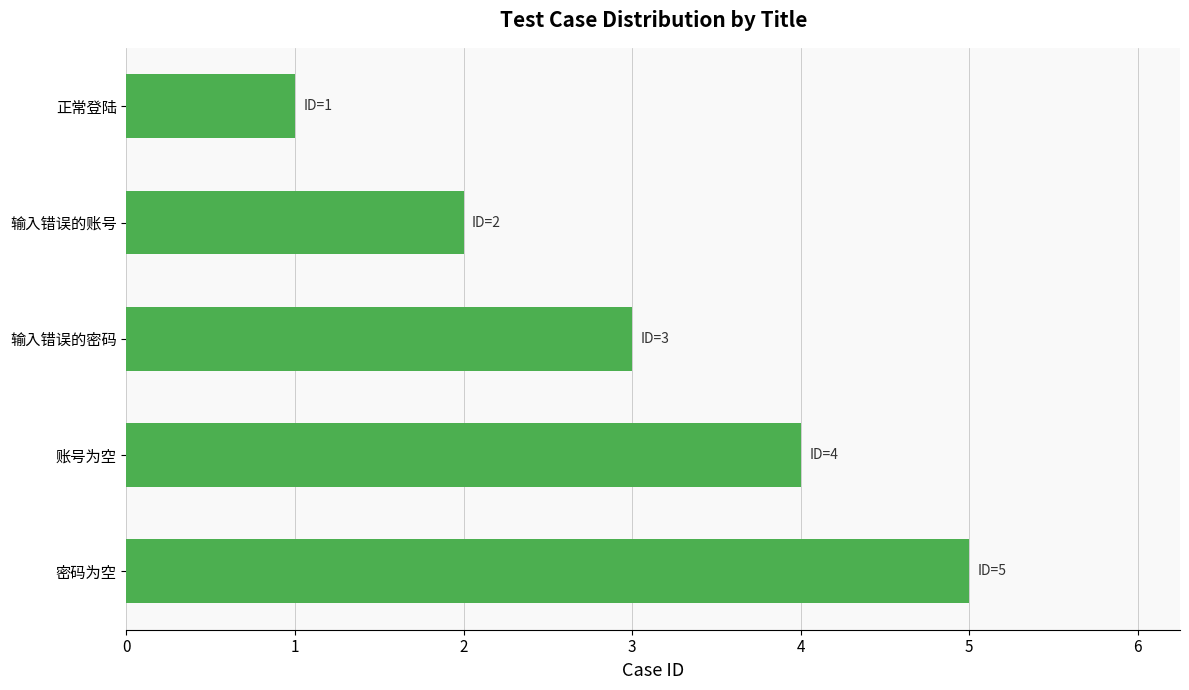

How many categories are shown in the chart?

5